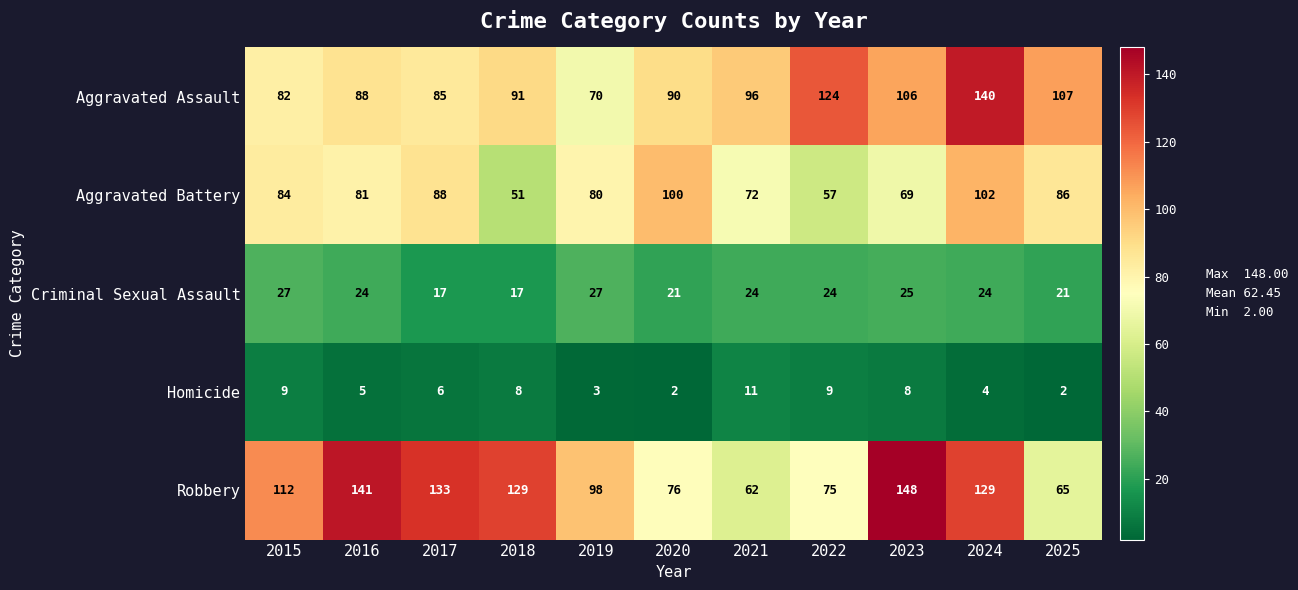

Which series has the largest total across all categories?

Robbery